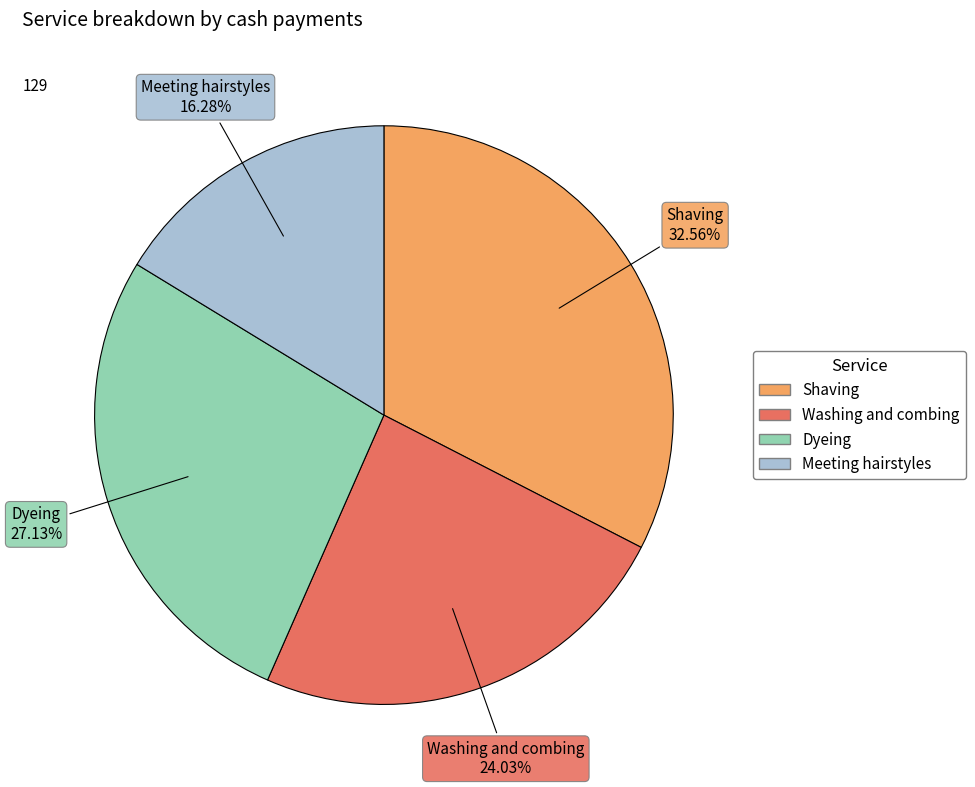

Is Washing and combing the majority of the pie?

No